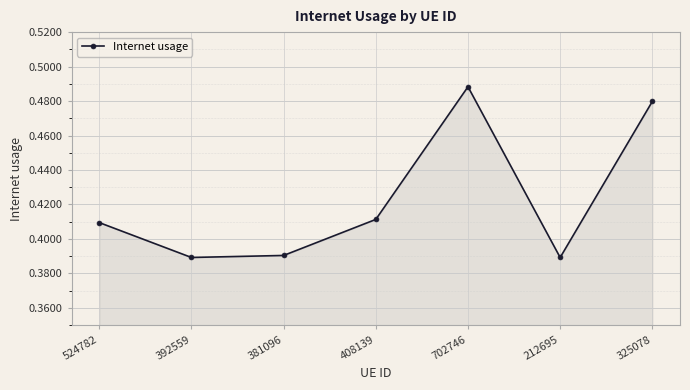

True or false: the data has more than 2 interior local peaks.

False